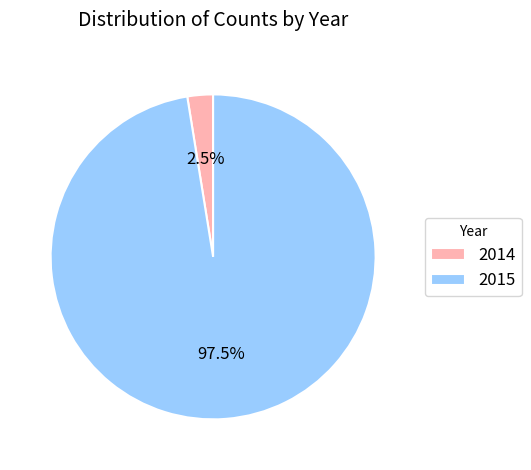

Which has a higher value, 2015 or 2014?

2015